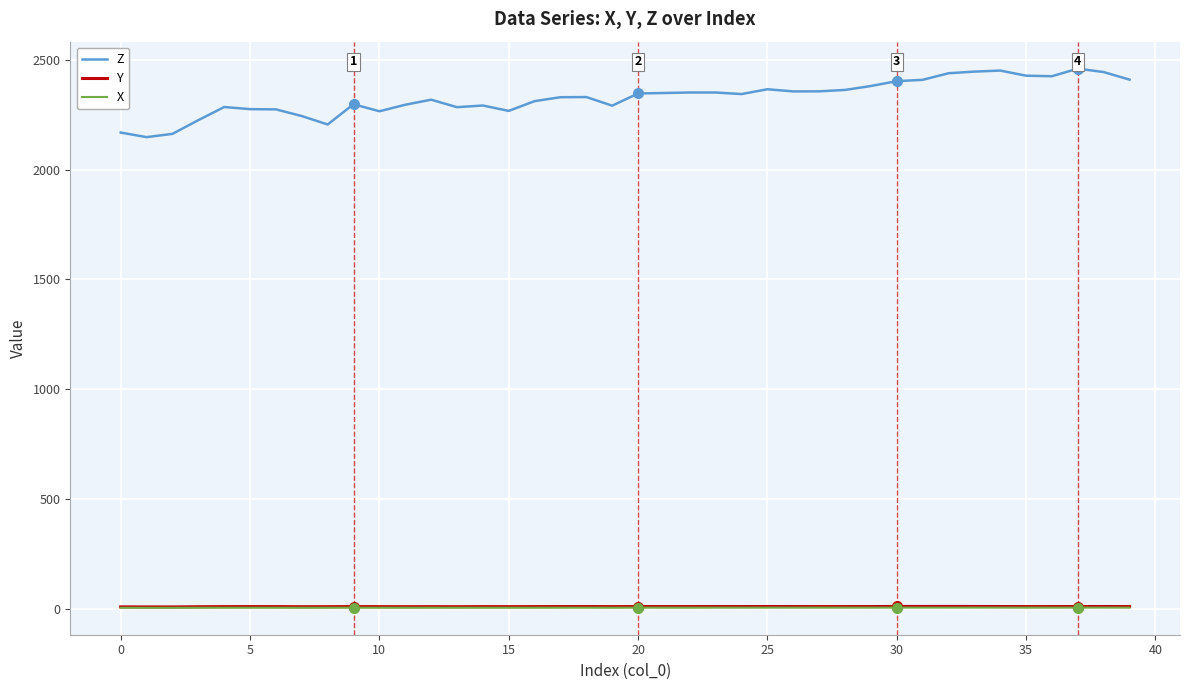

True or false: Y and Z intersect in this chart.

False